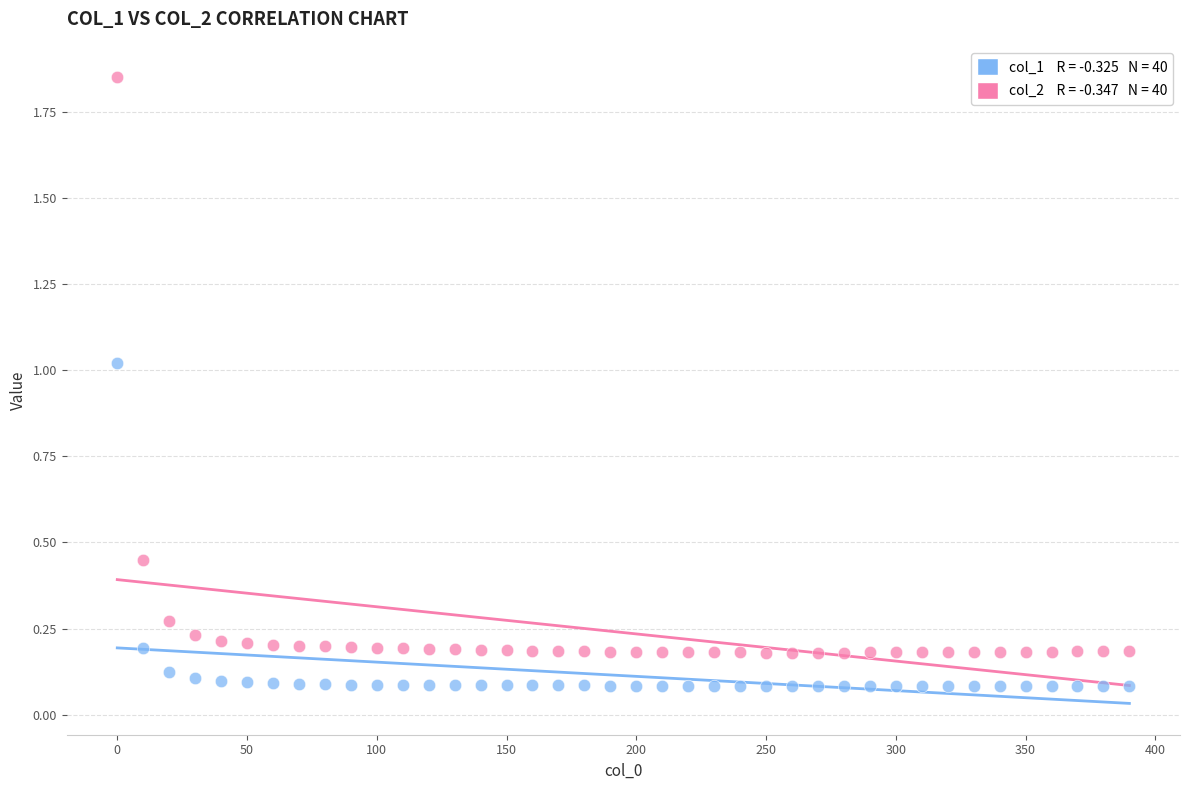

Across all data points, what is the range of X values (max minus min)?

390.0